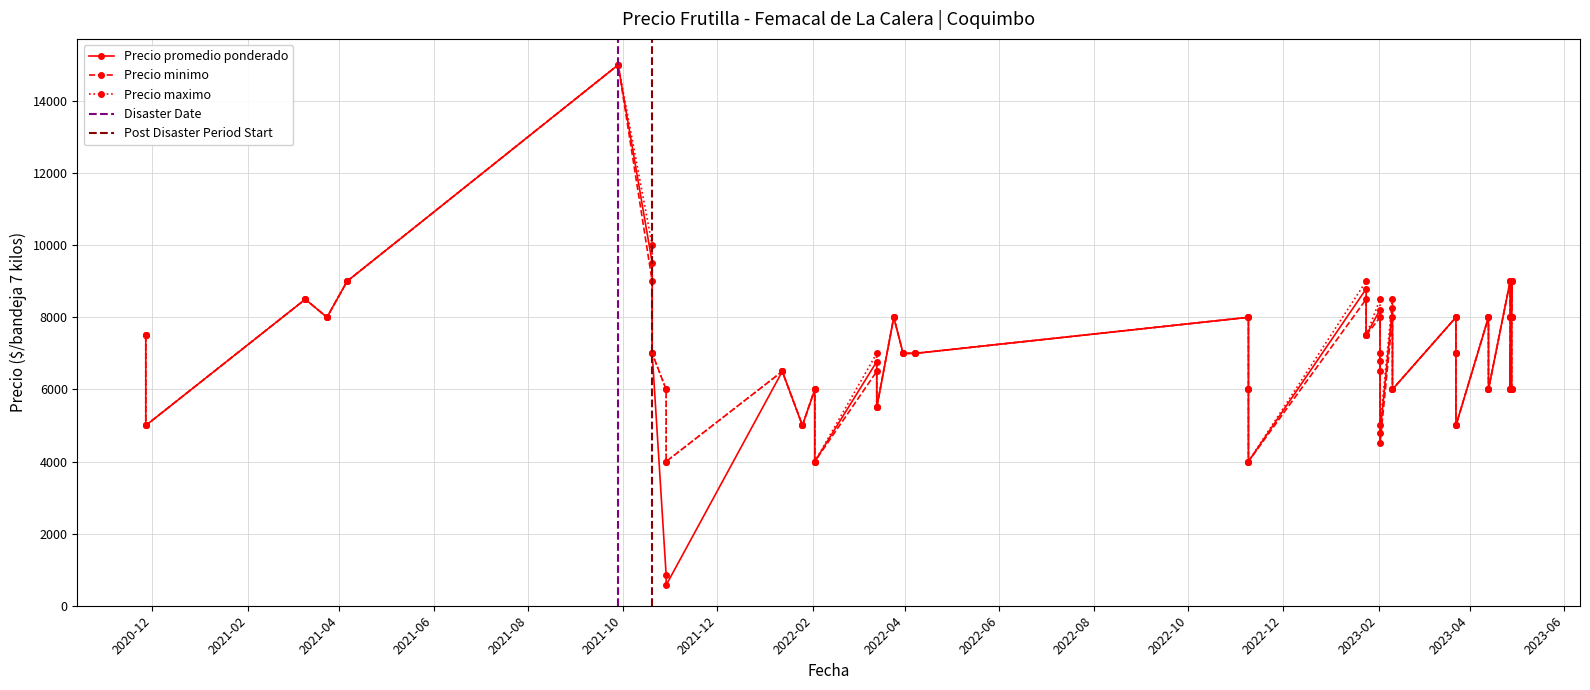

What is the approximate value of Precio promedio ponderado at 21, to the nearest 100?

9000